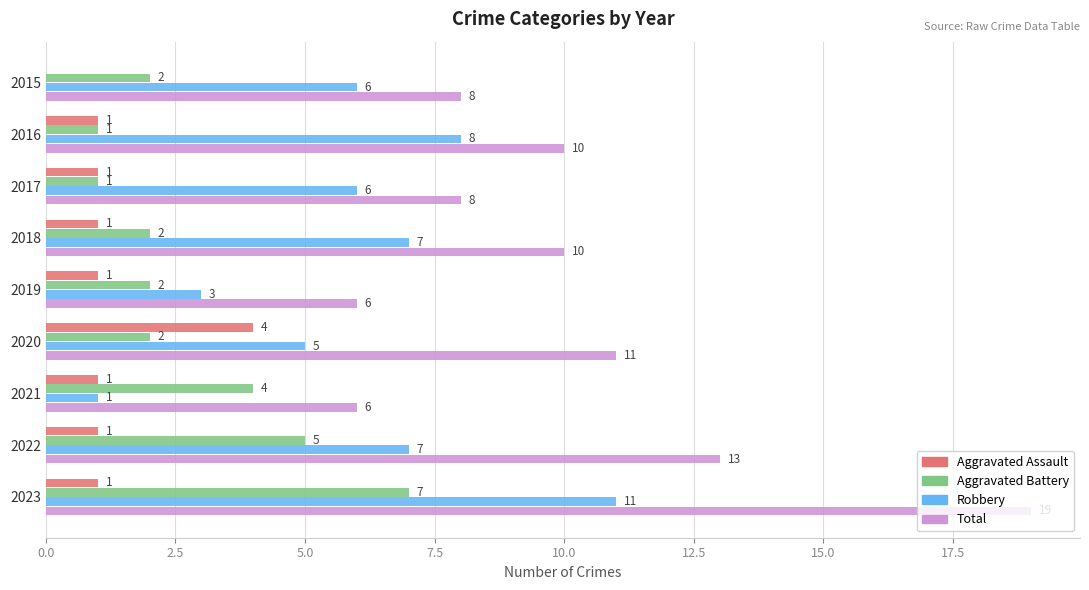

How many Aggravated Assault values are between 1 and 2?

7